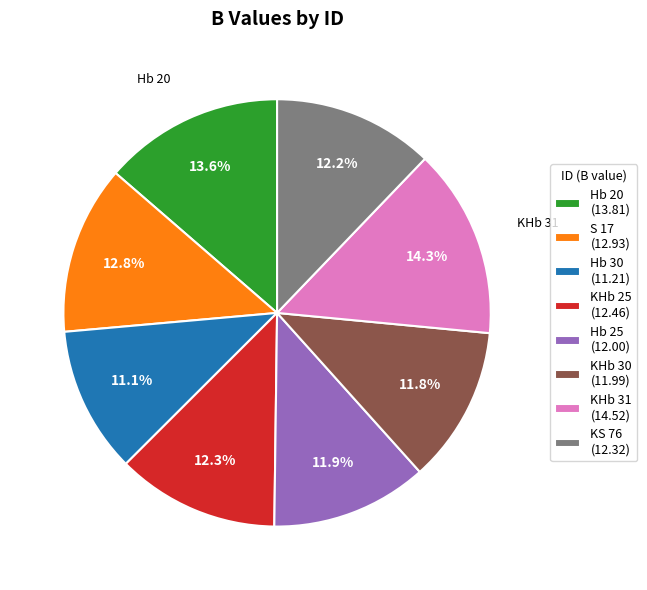

Which slice is the largest?

KHb 31